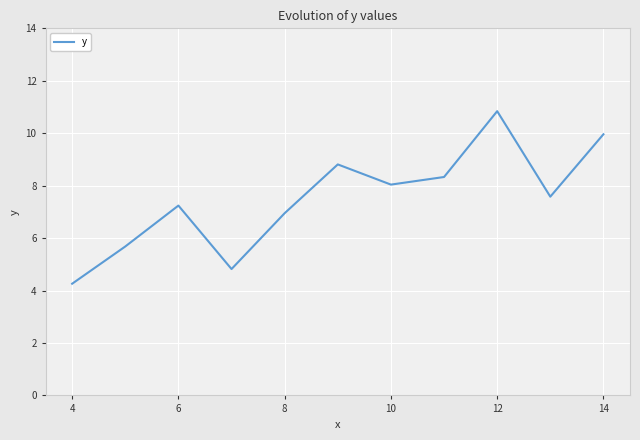

What is the average value?

7.5